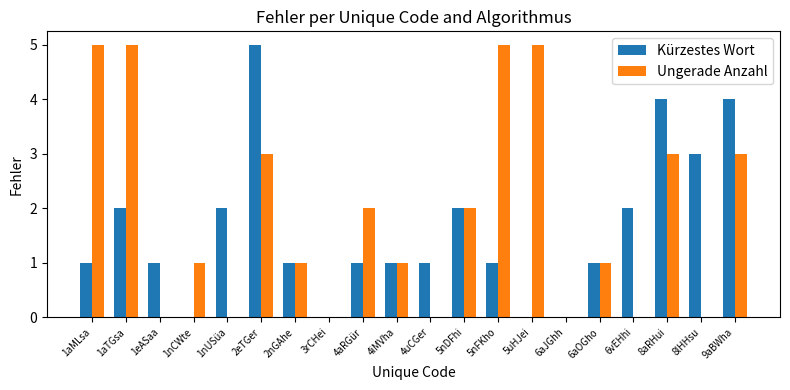

What is the sum of all Kürzestes Wort values?

32